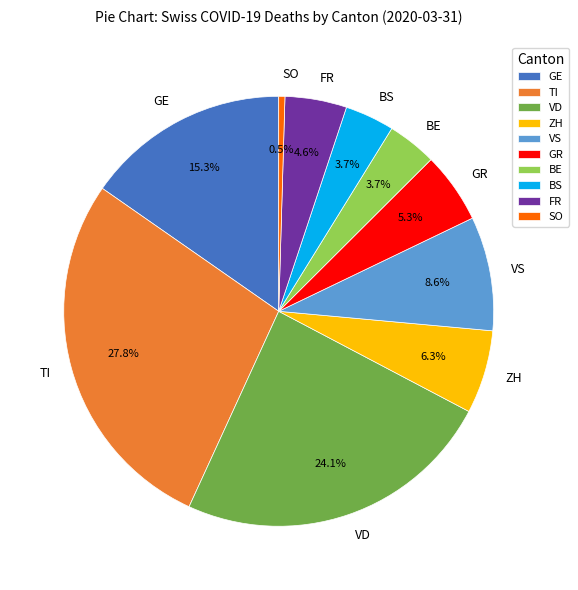

How much of the chart is everything except TI?

72.2%